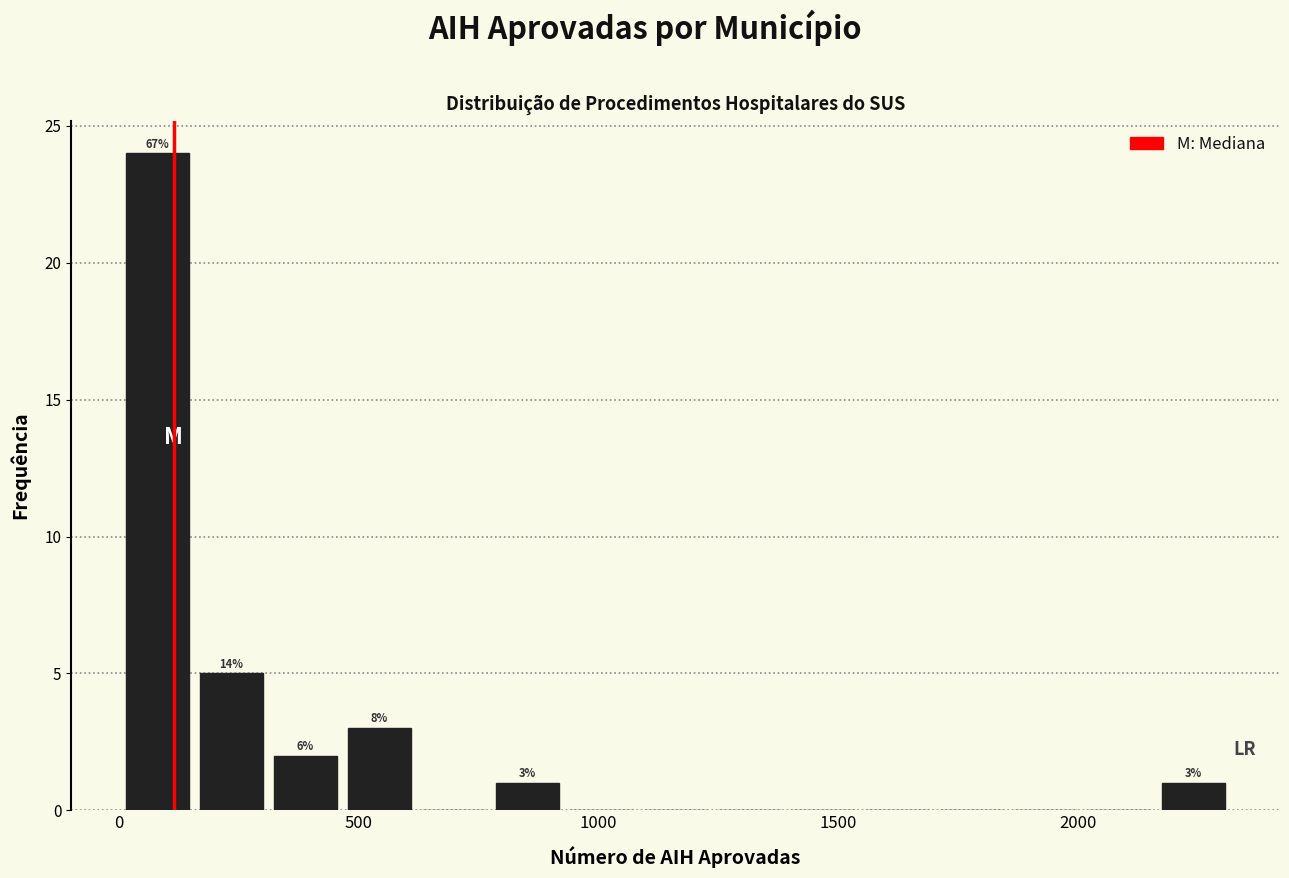

Read against the x-axis, roughly where is the centre of the tallest bar?

100